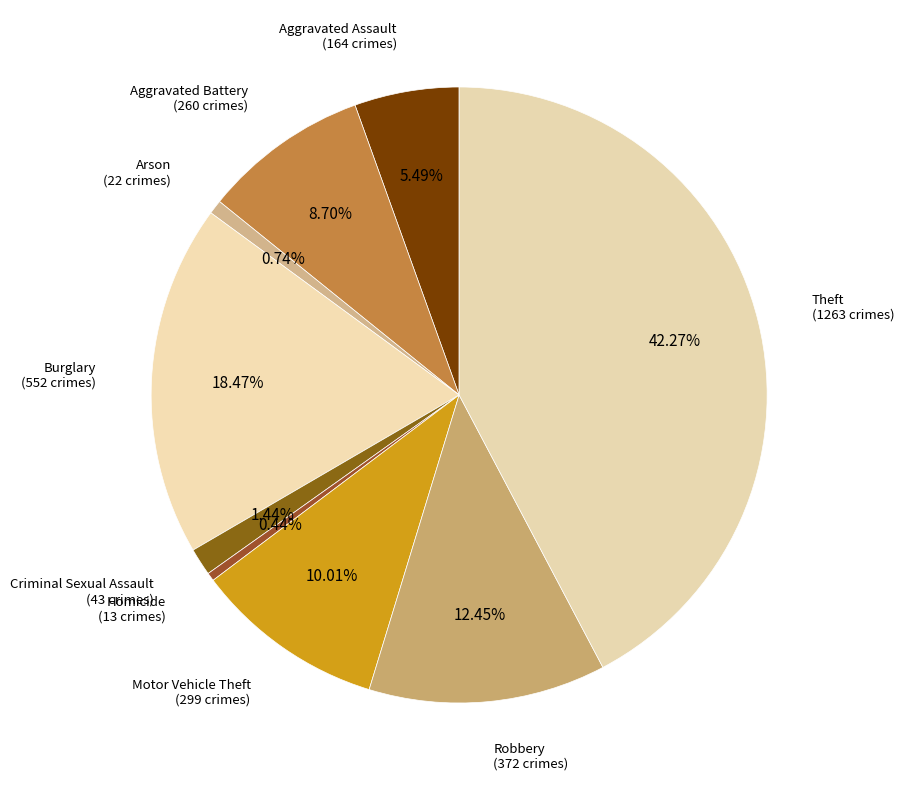

Which slice is the largest?

Theft